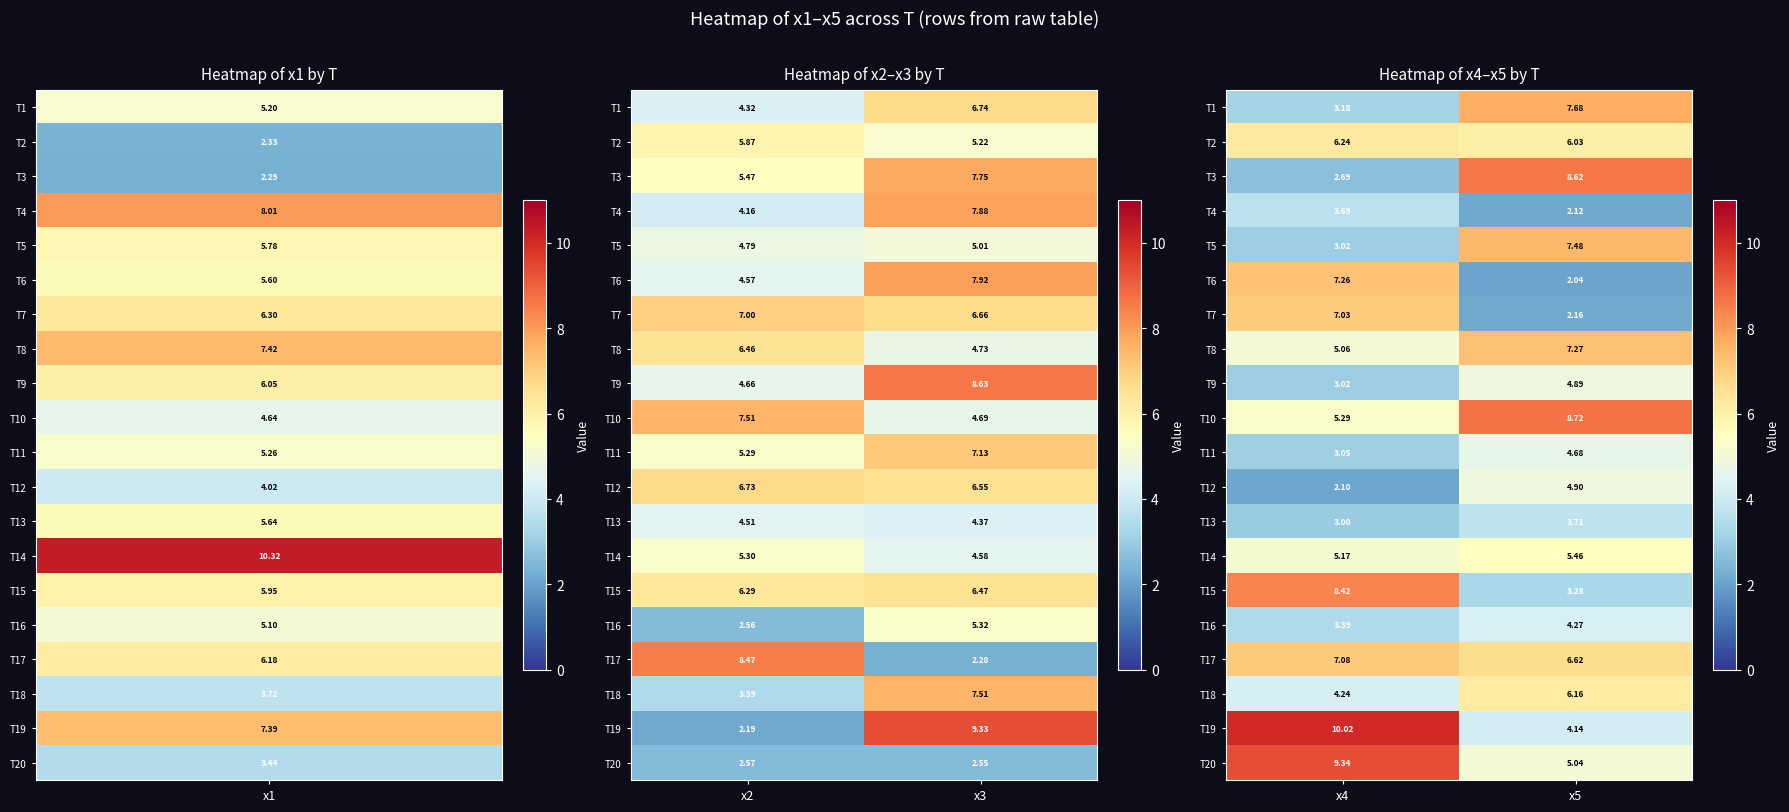

What is the total value across all series at x4?

102.3